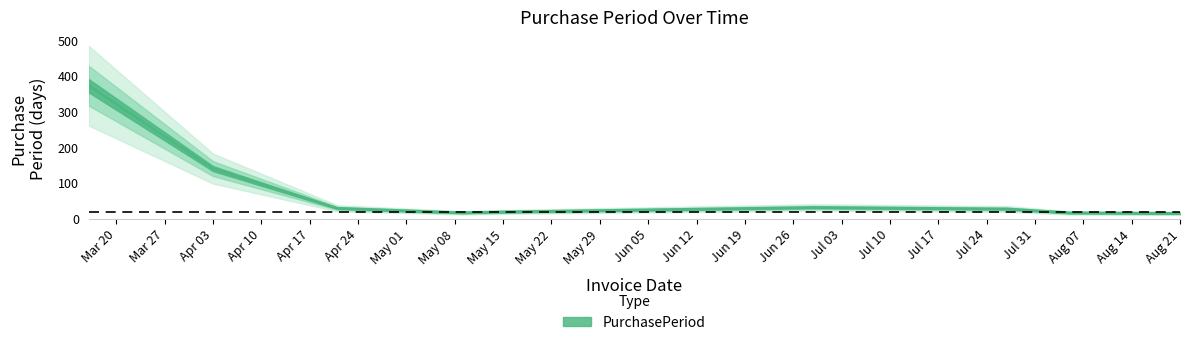

Which label corresponds to the largest value in the chart?

2017-03-16